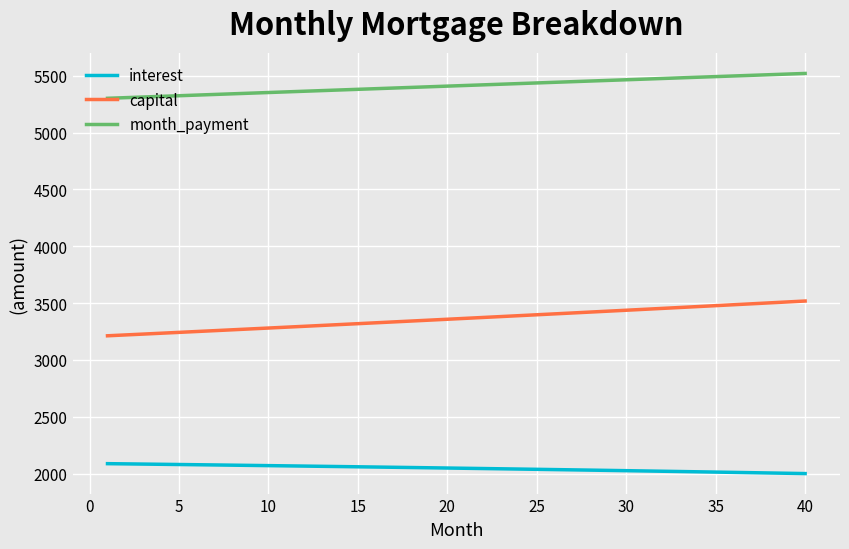

What is the average value of the month_payment series?

5410.5